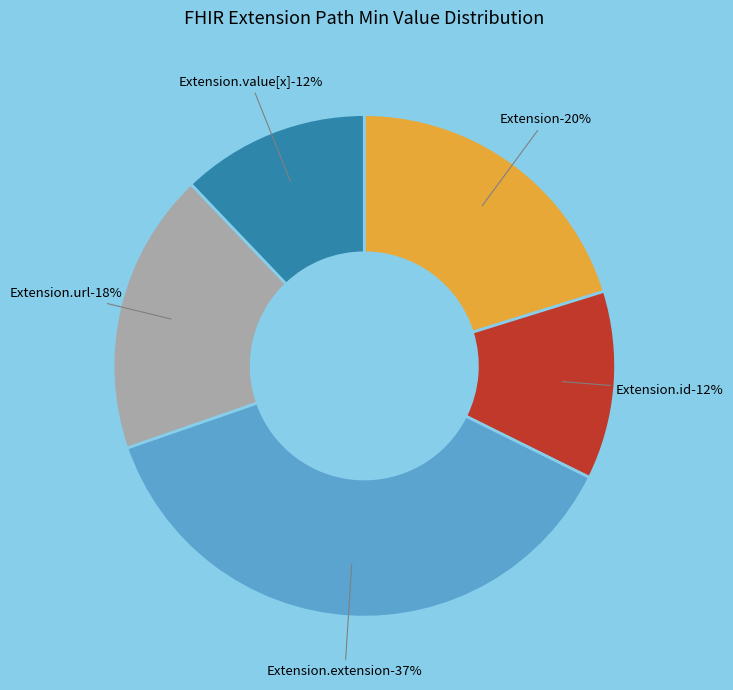

Does Extension account for over 50% of the chart?

No